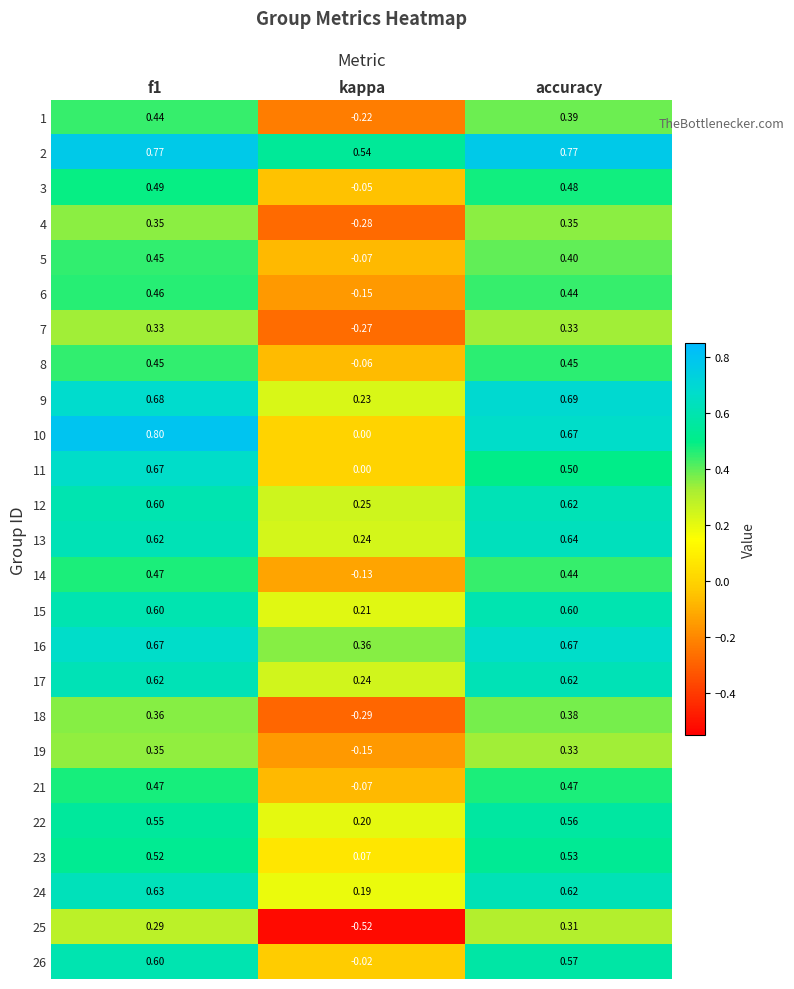

Which category has the lowest value in the 2 series?

kappa